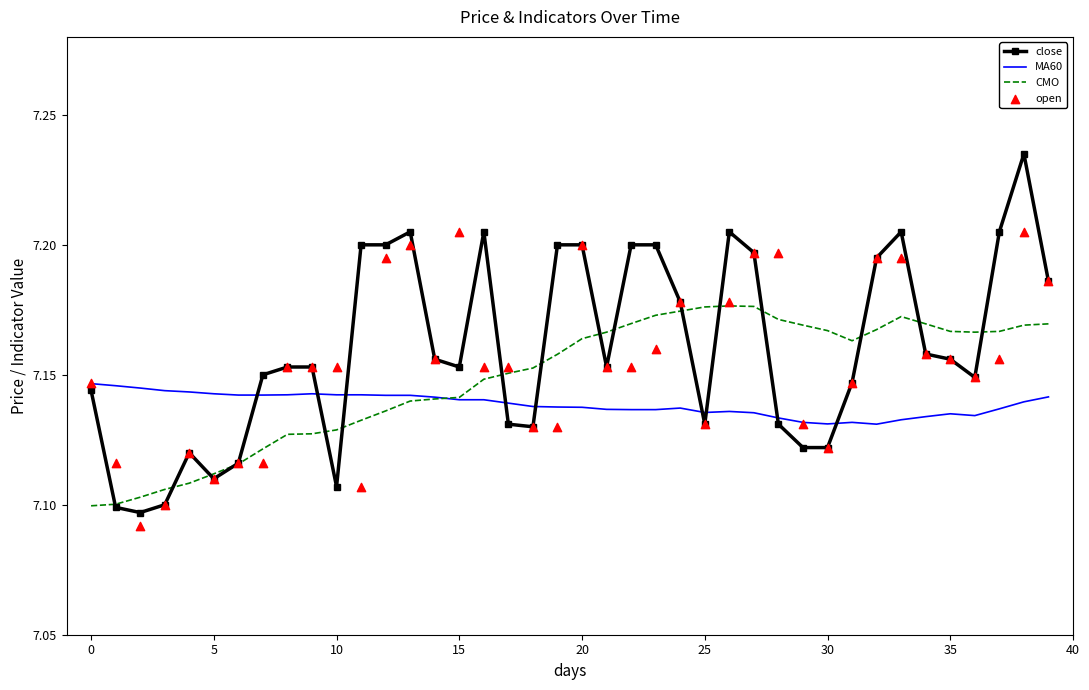

What are all the series names shown in the legend?

close, MA60, CMO, open